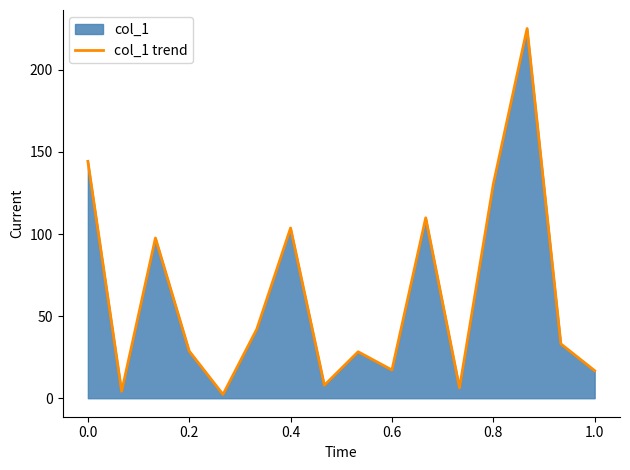

How many interior local valleys (lower than both neighbors) does the data have?

5